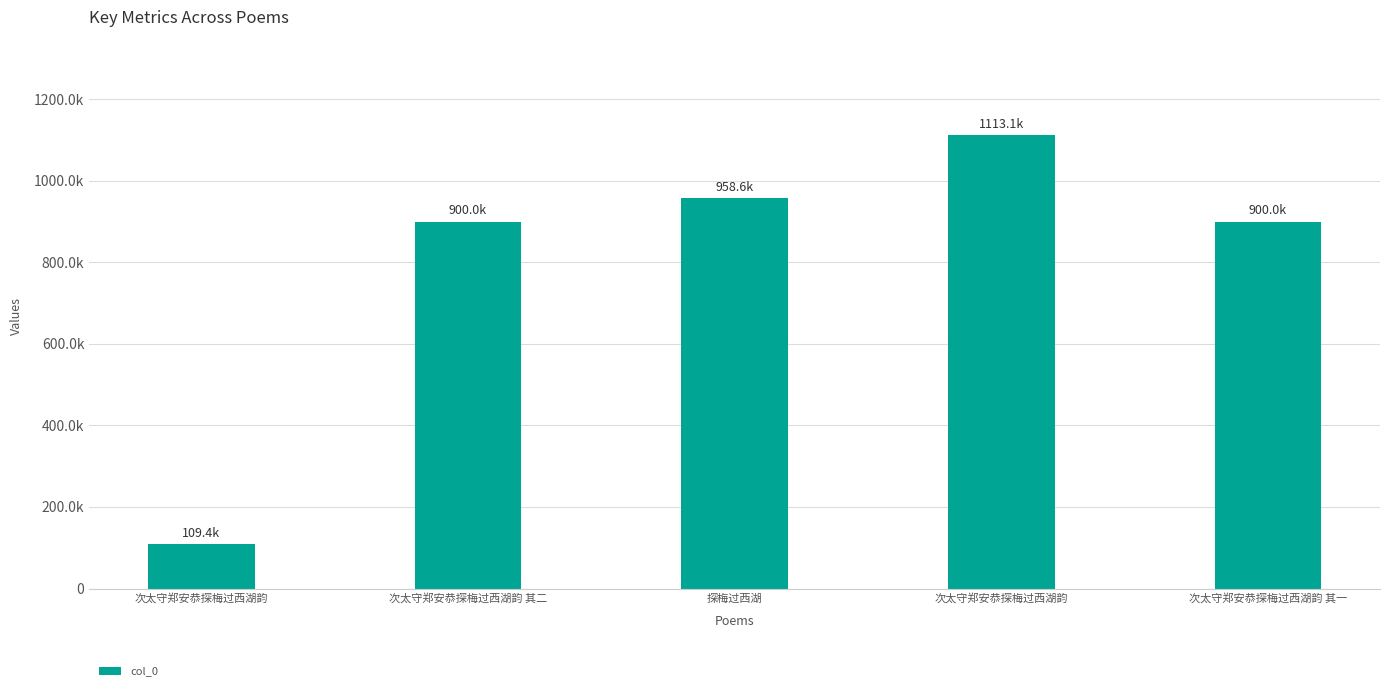

Read the value at 次太守郑安恭探梅过西湖韵 其一, to the nearest 100.

900000